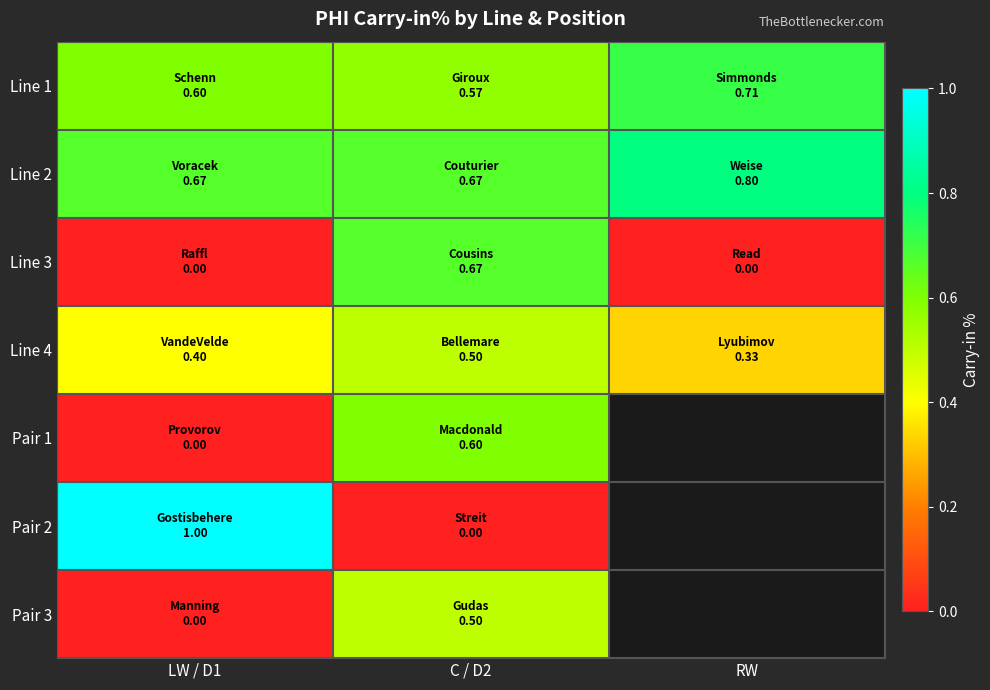

What value does the Line 4 series have at RW?

0.3